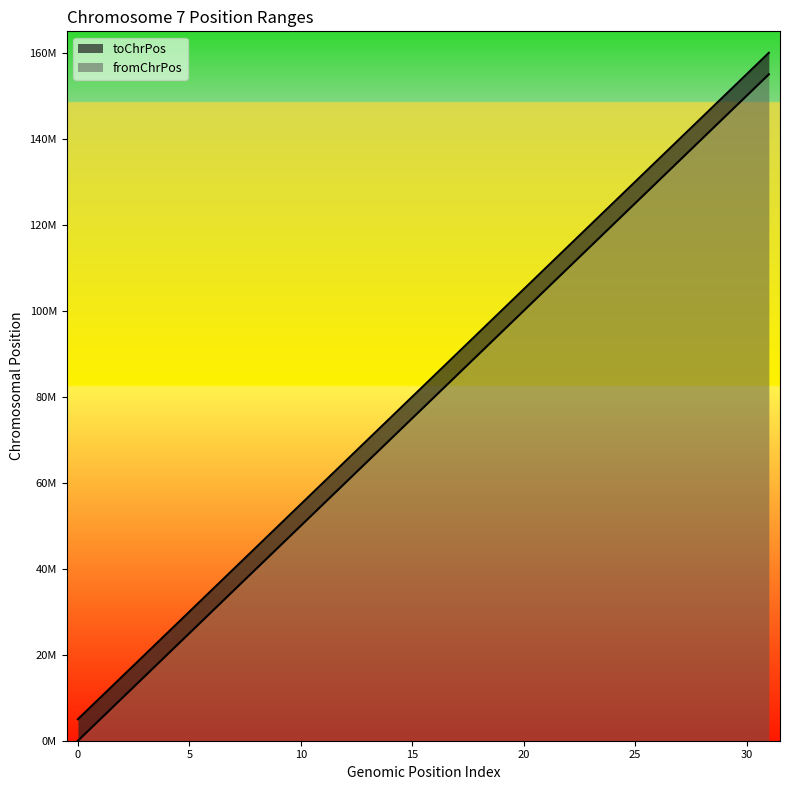

How many lines are shown in the chart?

2